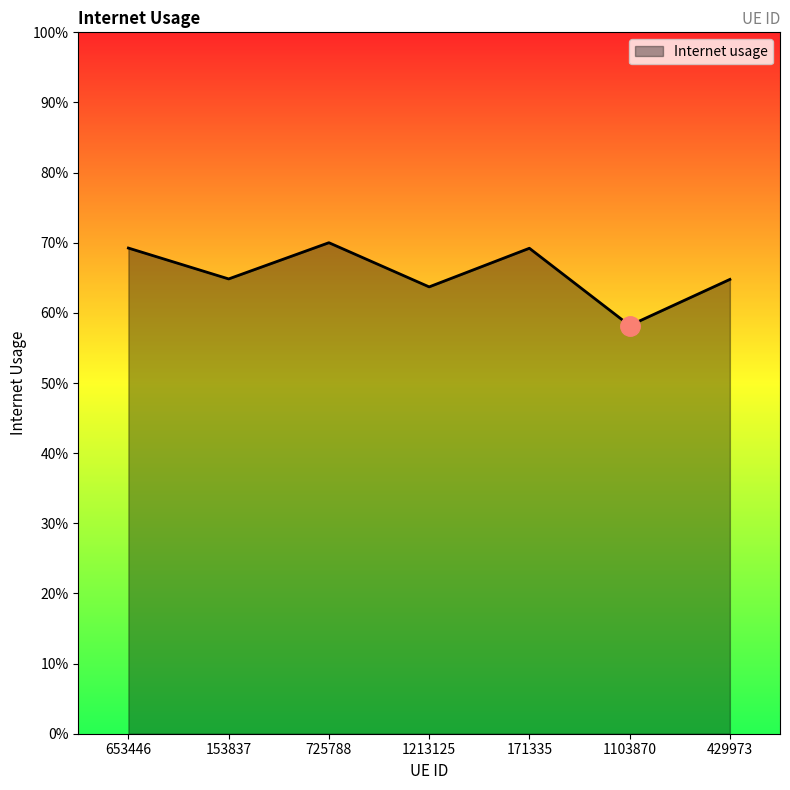

Is this an area chart (filled region under the line)?

Yes